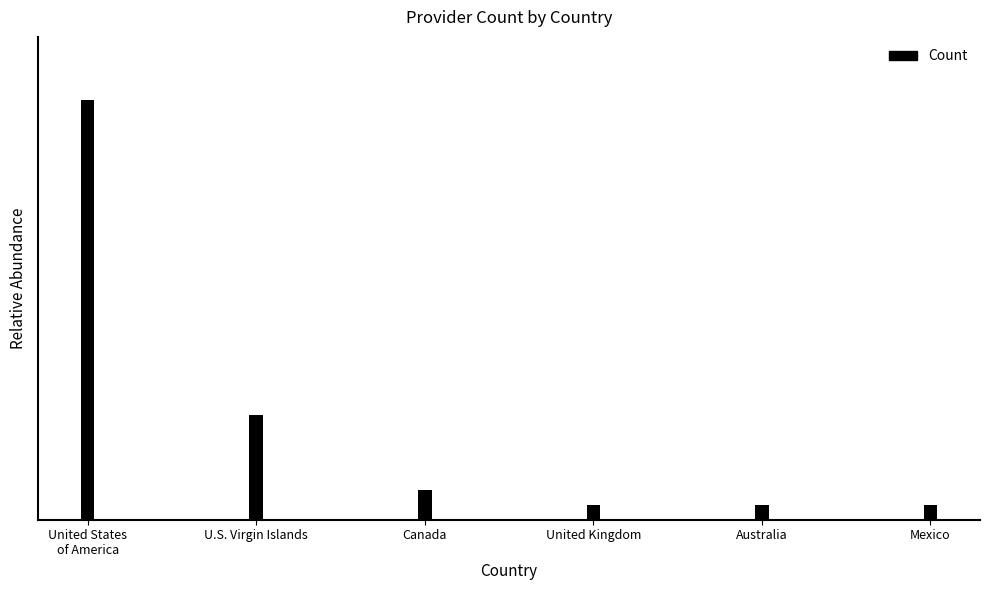

What is the difference between the values at Canada and United Kingdom?

1